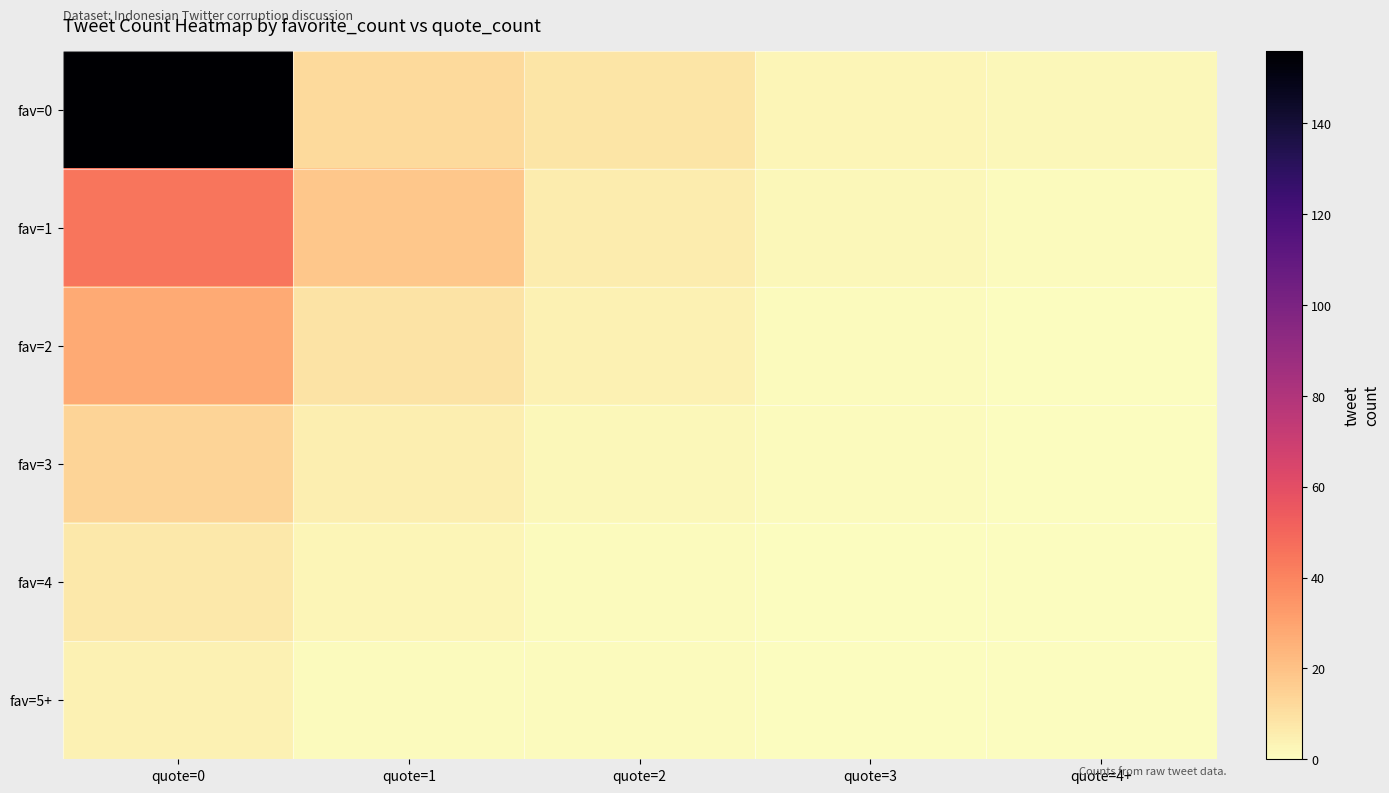

Between quote=1 and quote=3, which series saw the biggest shift?

fav=1